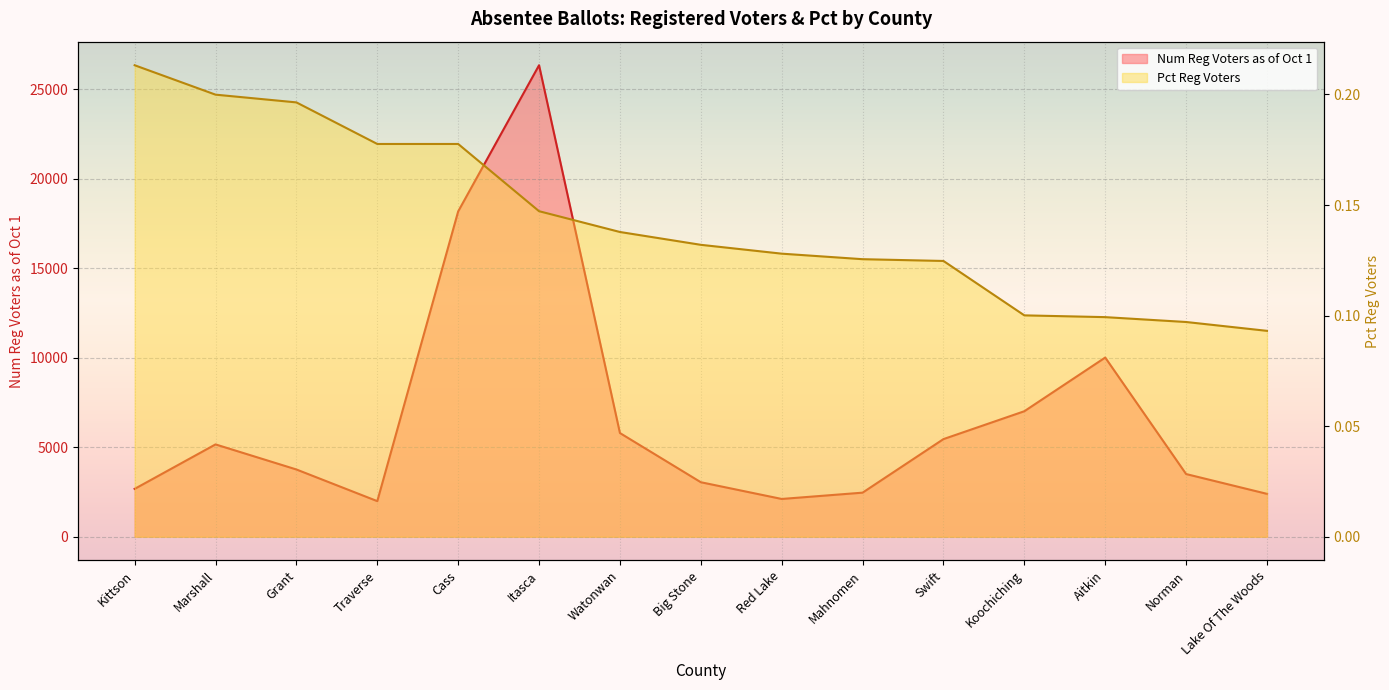

Count the number of categories in the chart.

15